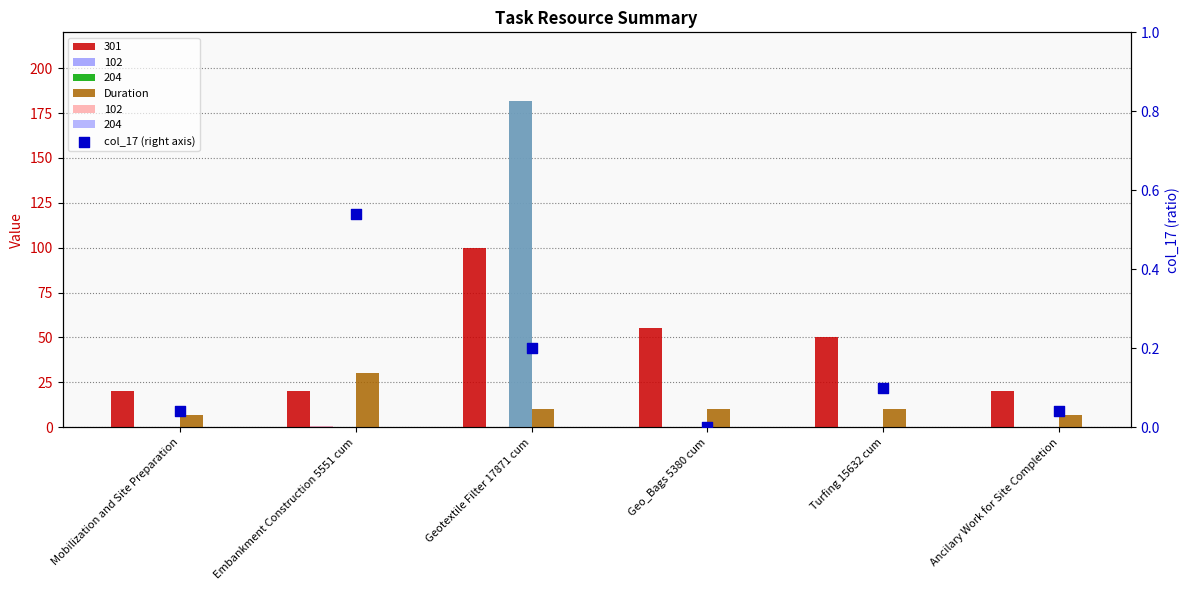

Is the value of col_17 (right axis) at Embankment Construction 5551 cum greater than the value of Duration at Geotextile Filter 17871 cum?

No